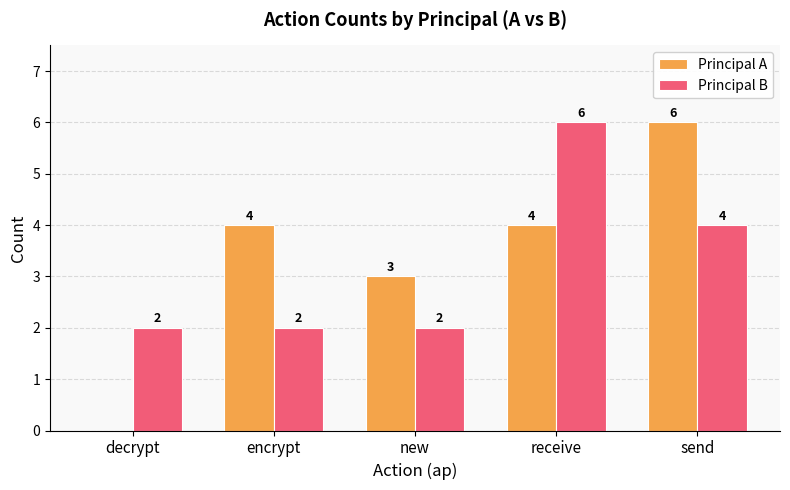

Between decrypt and send, which series saw the biggest shift?

Principal A